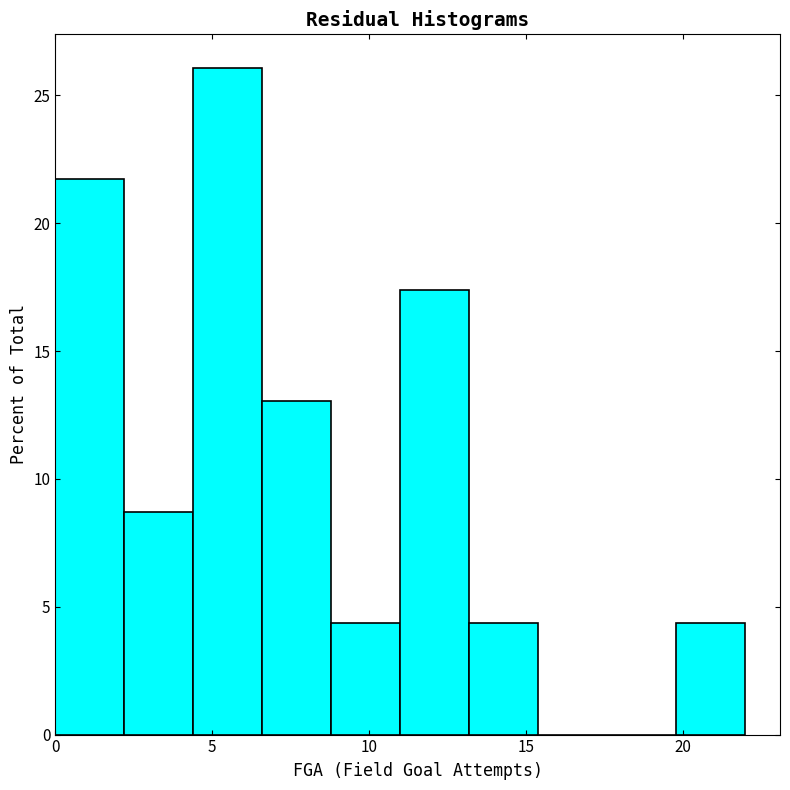

Over which range of the x-axis is the bar tallest?

4.4 to 6.6